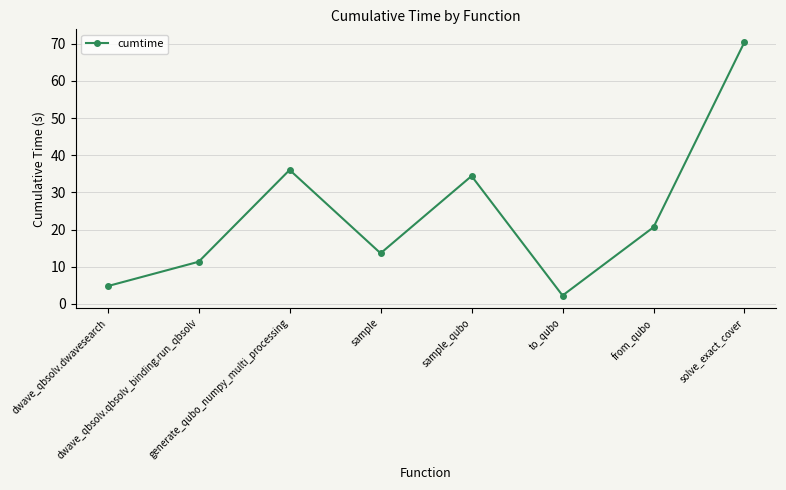

What position from the right is sample_qubo?

4